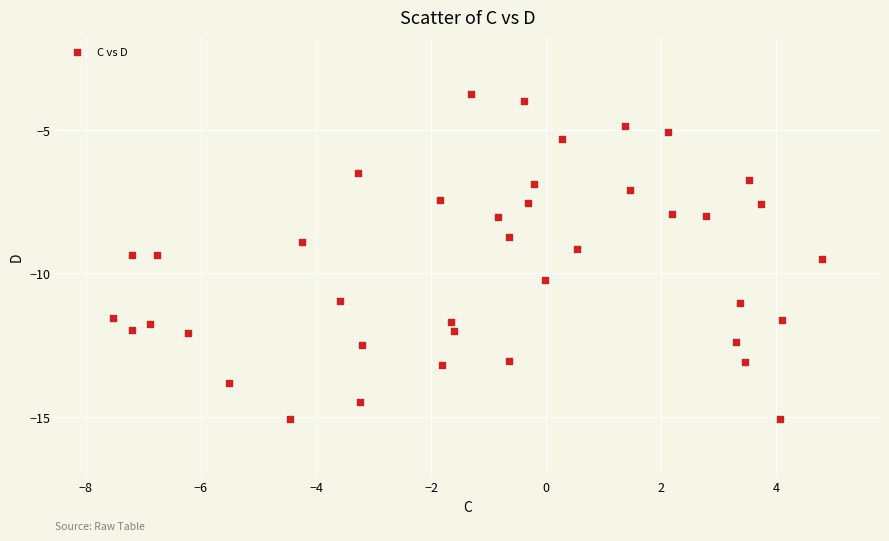

What is the range of X values (max minus min)?

12.3